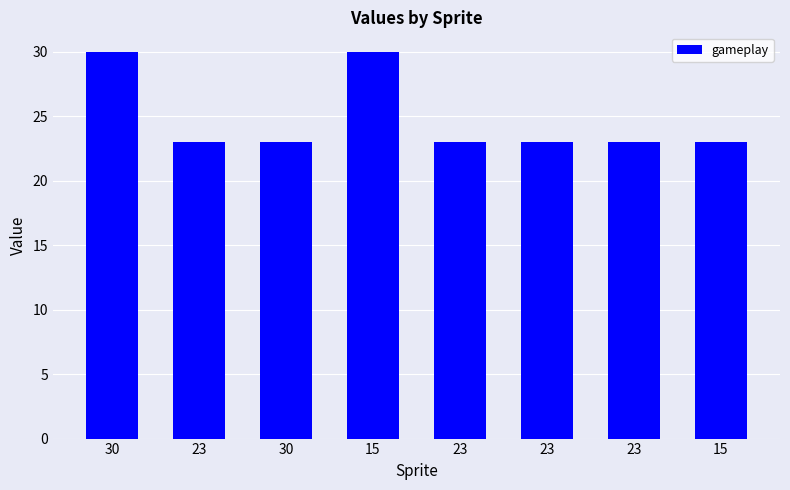

Reading left to right, list all the values displayed in this chart.

30	23	23	30	23	23	23	23